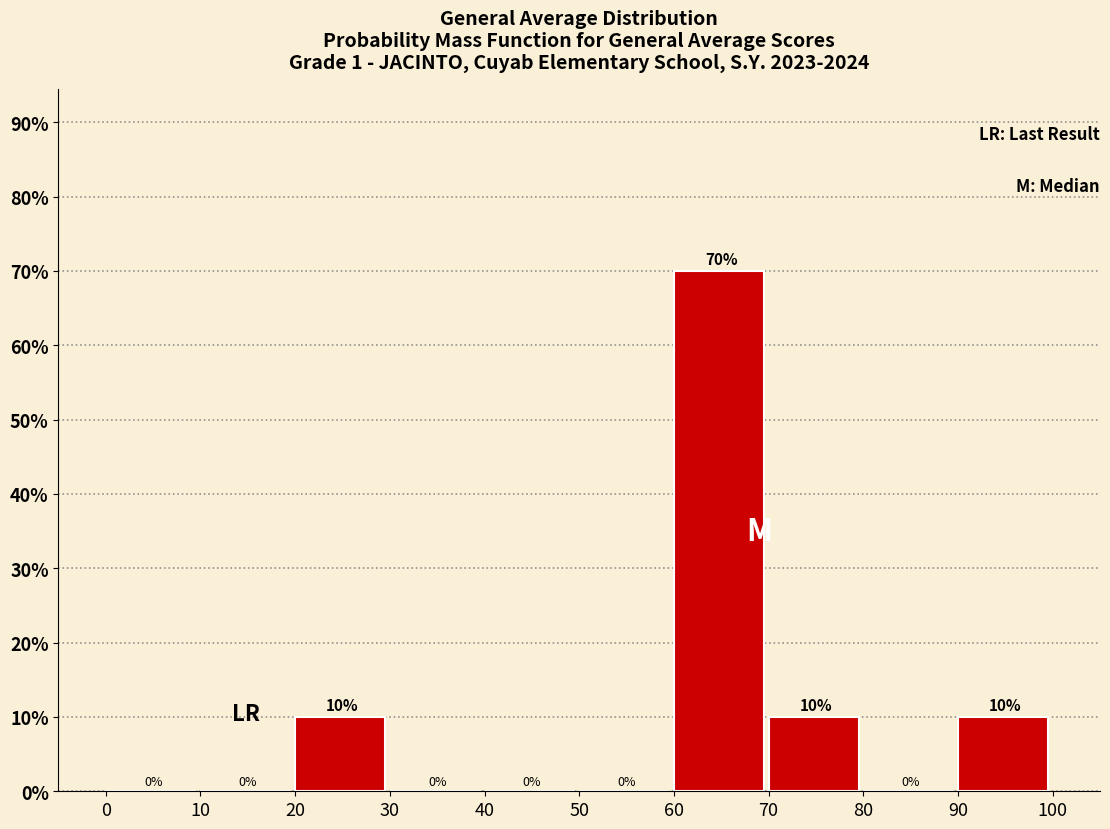

How tall is the bar that spans 20 to 30 on the x-axis?

10